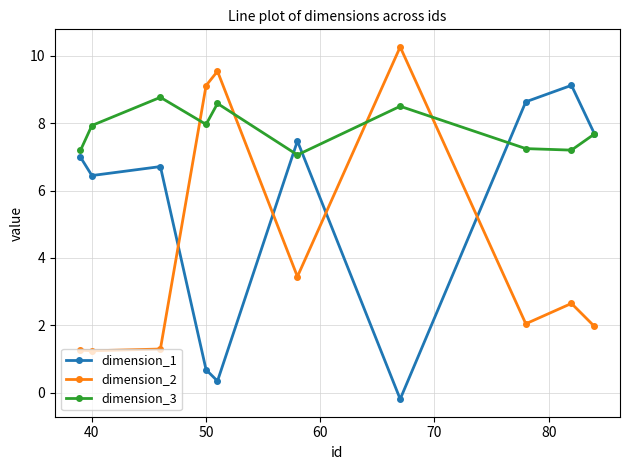

What is the average value of the dimension_3 series?

7.8